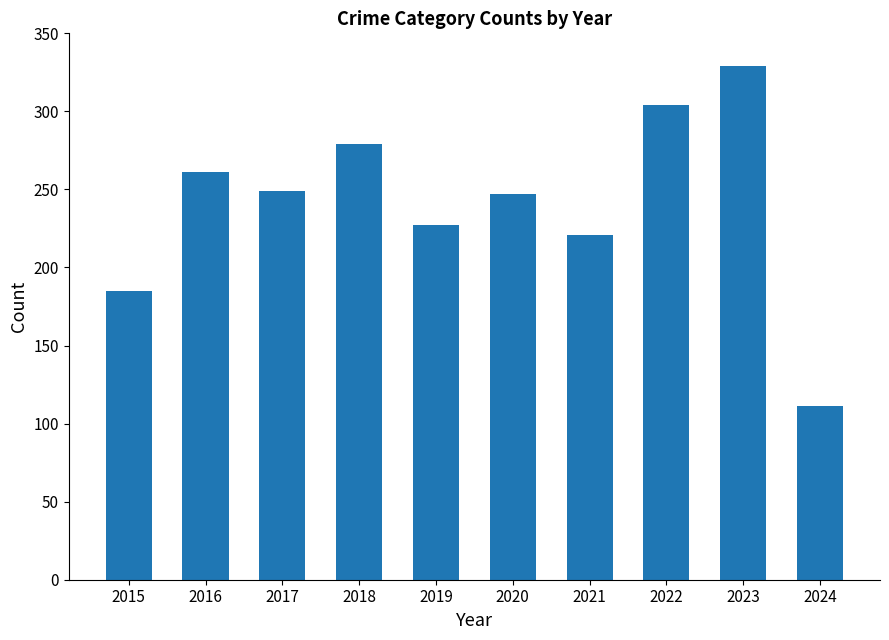

Reading left to right, transcribe all the data shown in this chart.

2015=185	2016=261	2017=249	2018=279	2019=227	2020=247	2021=221	2022=304	2023=329	2024=111